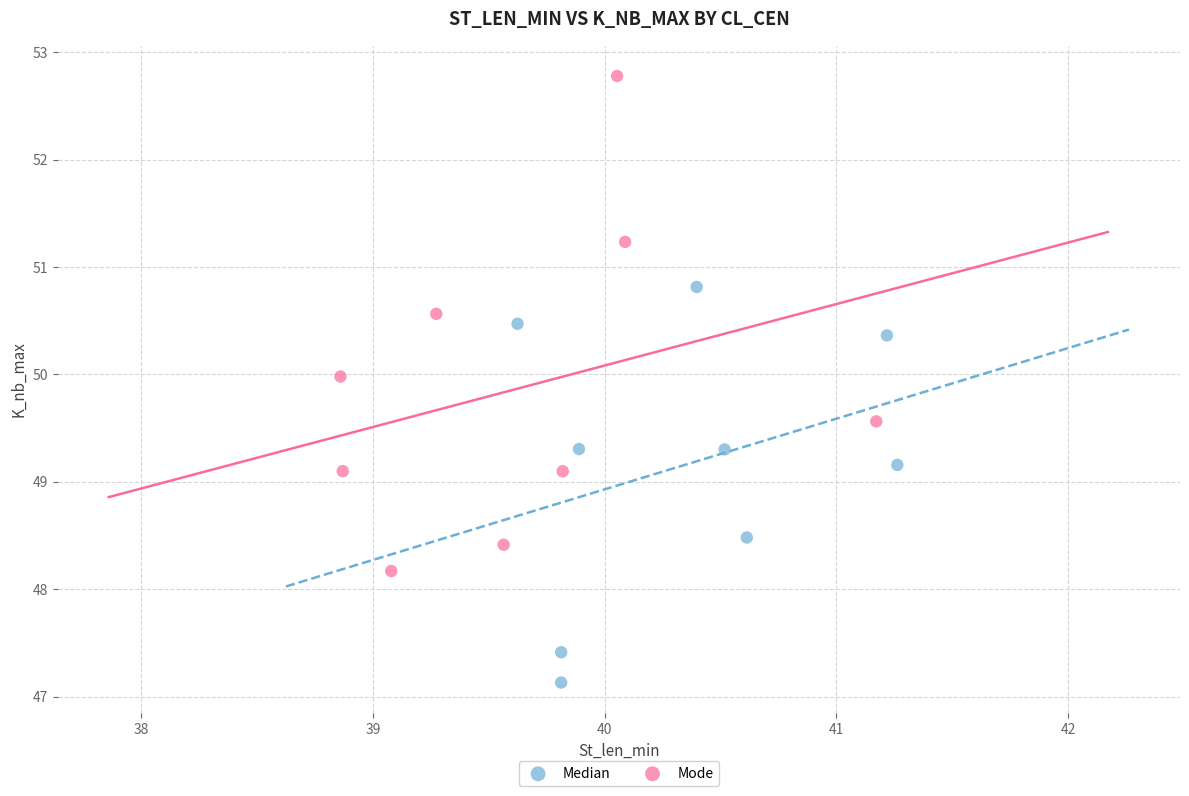

Which series contains the lowest Y value?

Median